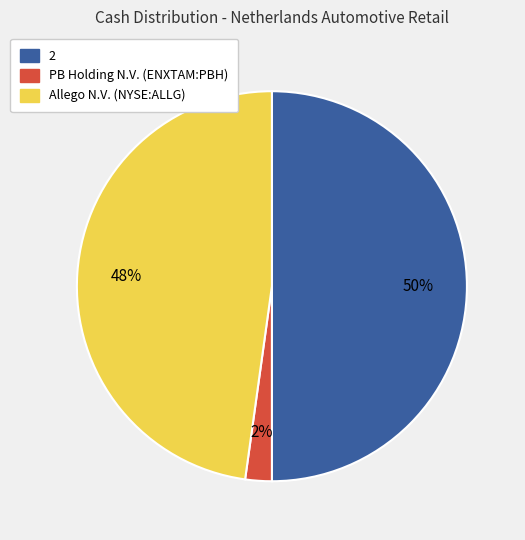

Which slice is the smallest?

PB Holding N.V. (ENXTAM:PBH)